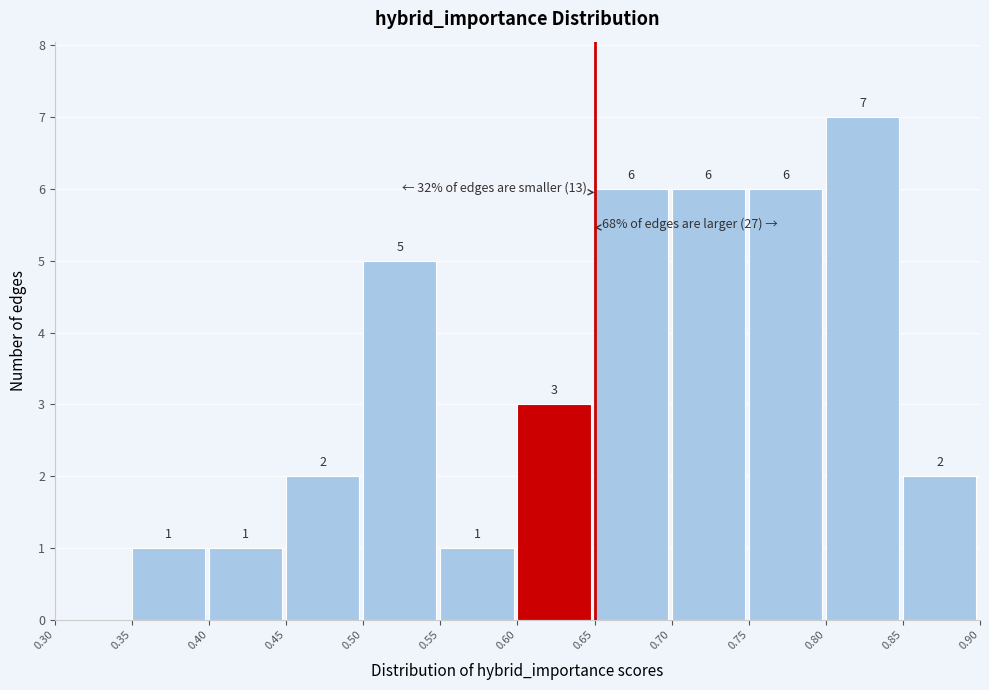

Over which range of the x-axis is the bar tallest?

0.80 to 0.85